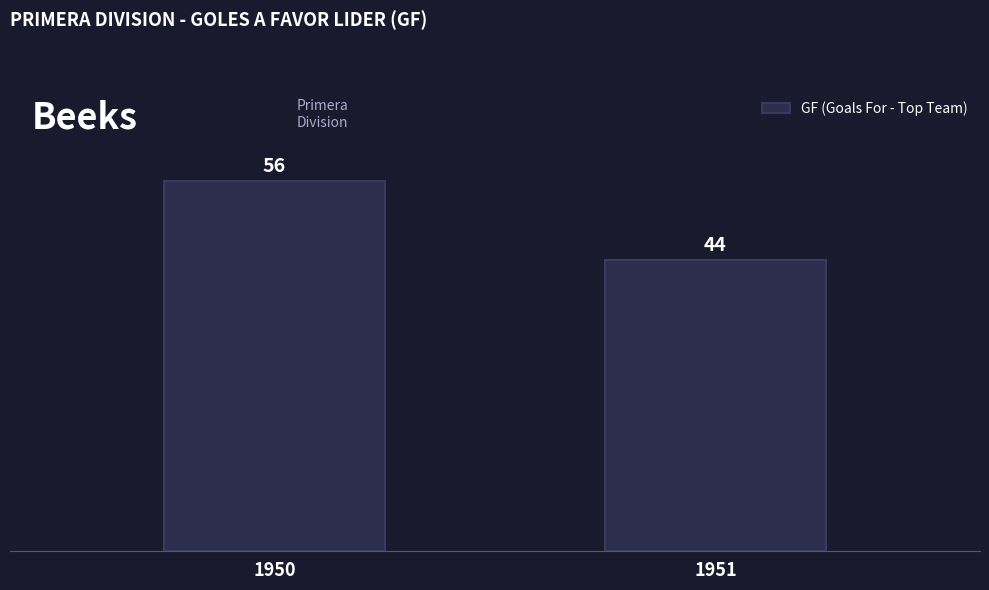

What is the ratio of the value at 1950 to the value at 1951?

1.3